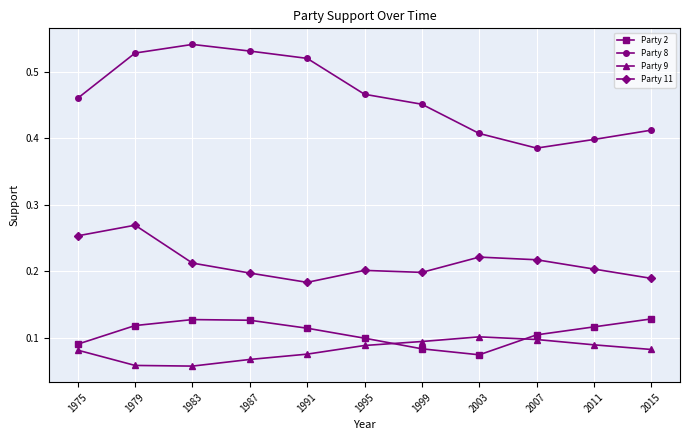

Count the Party 9 values in the range 0 to 1.

11